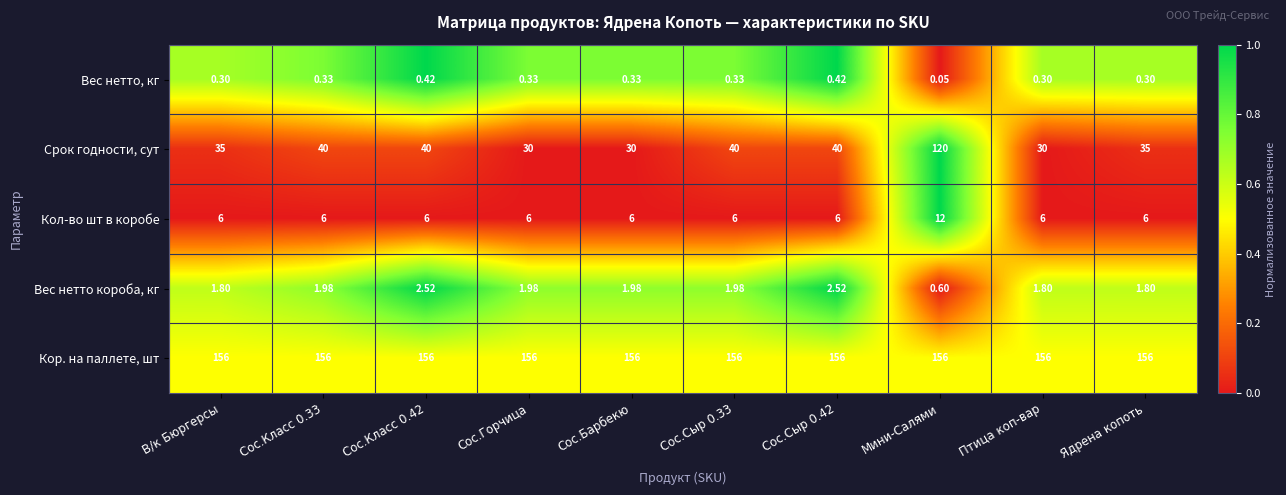

Rank the series by their maximum value, from highest to lowest.

Кор. на паллете, шт, Срок годности, сут, Кол-во шт в коробе, Вес нетто короба, кг, Вес нетто, кг